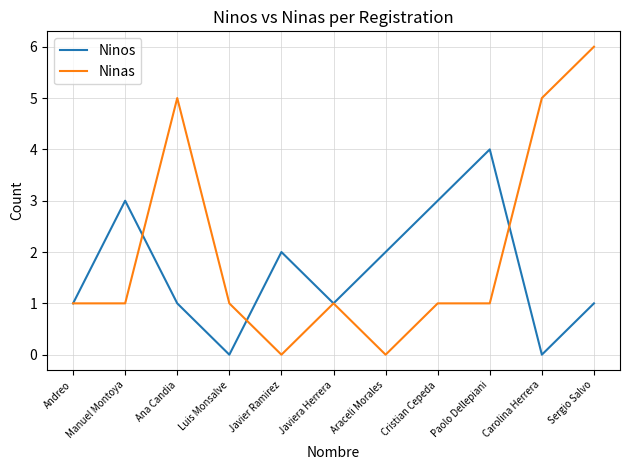

How many lines are shown in the chart?

2